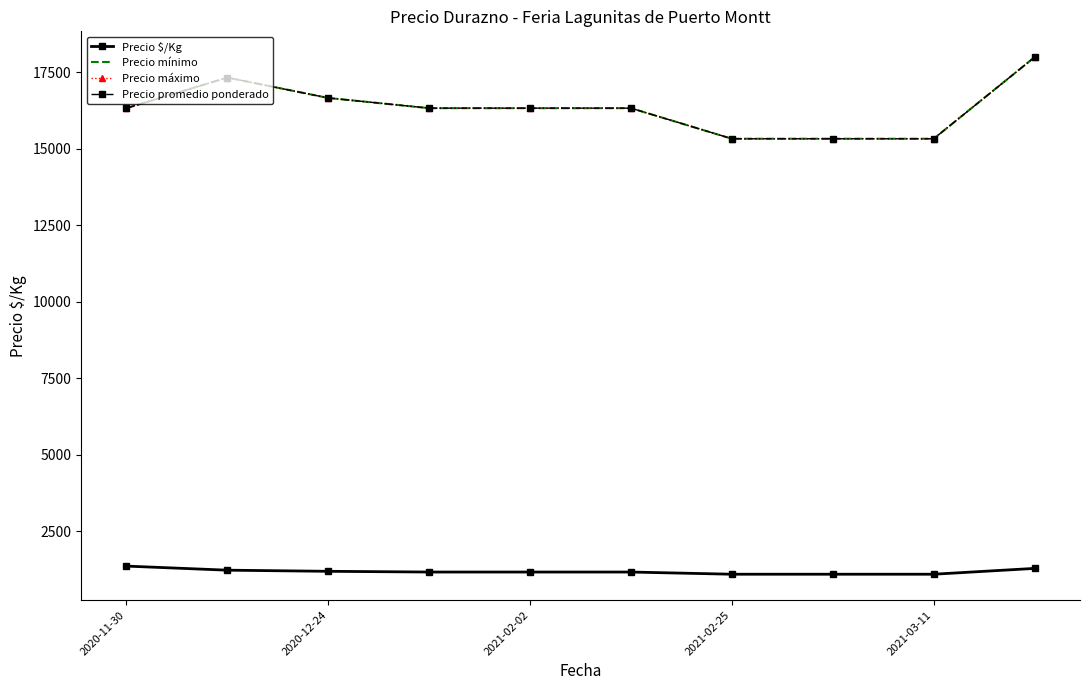

How many values in the Precio $/Kg series are below 1167?

3